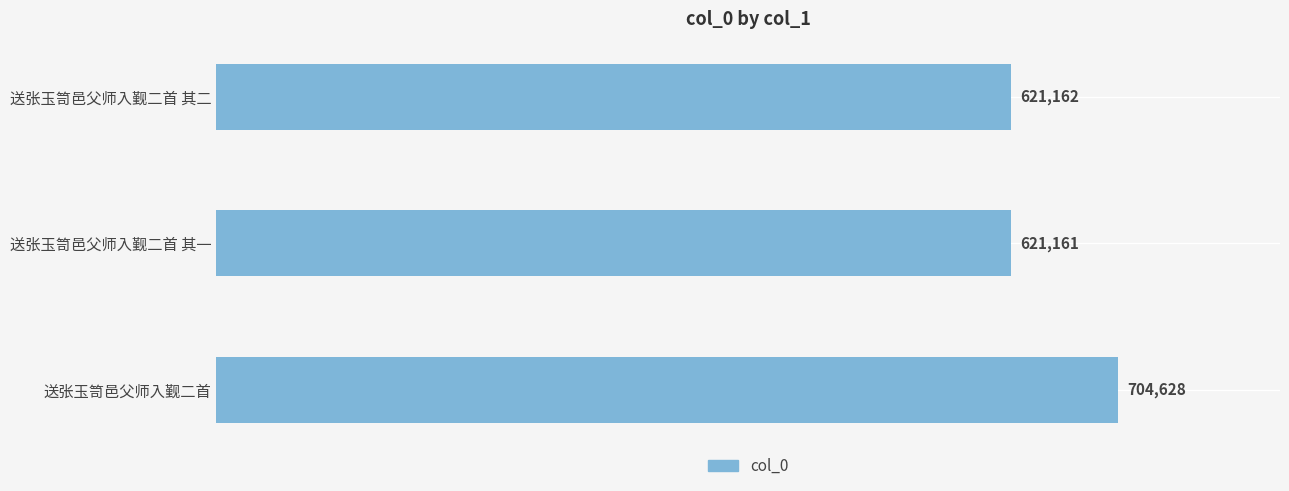

List the labels in order of value, smallest first.

送张玉笥邑父师入觐二首 其一, 送张玉笥邑父师入觐二首 其二, 送张玉笥邑父师入觐二首